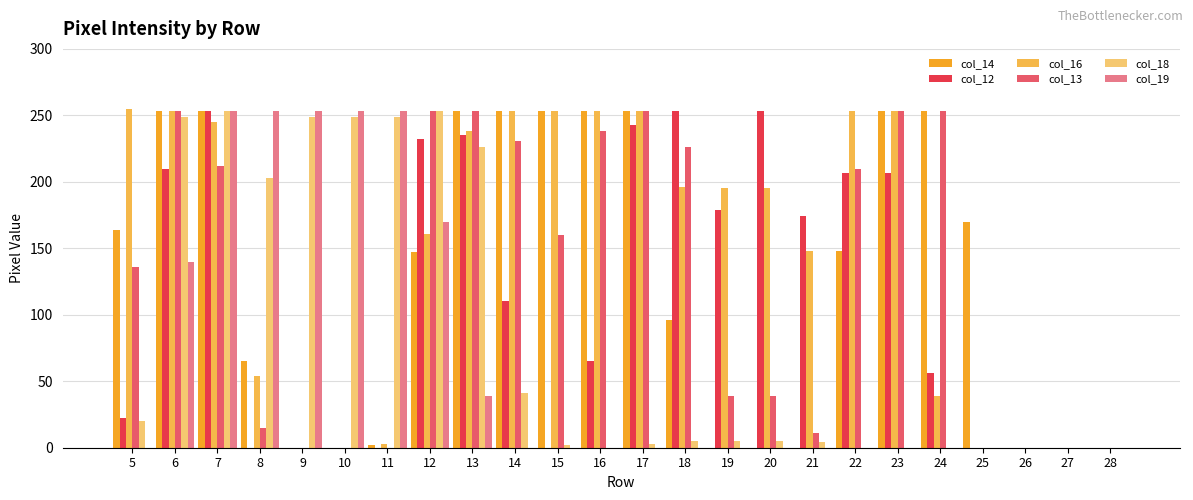

Count the number of data series in this chart.

6